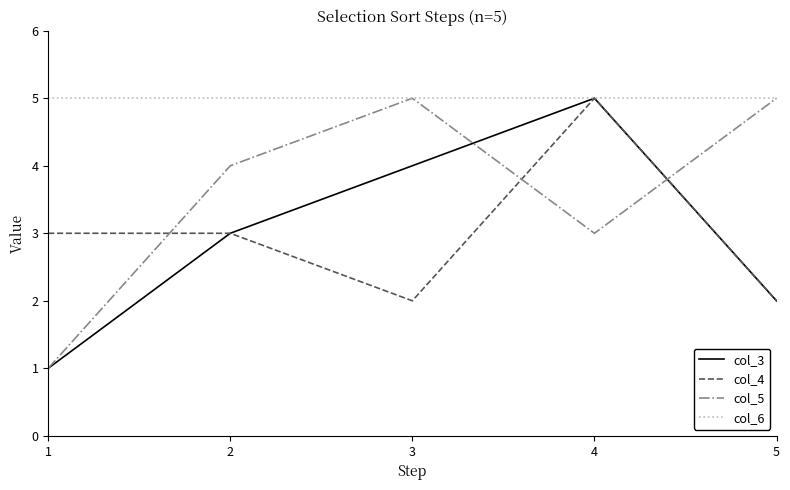

Where is the first local maximum for col_3?

4